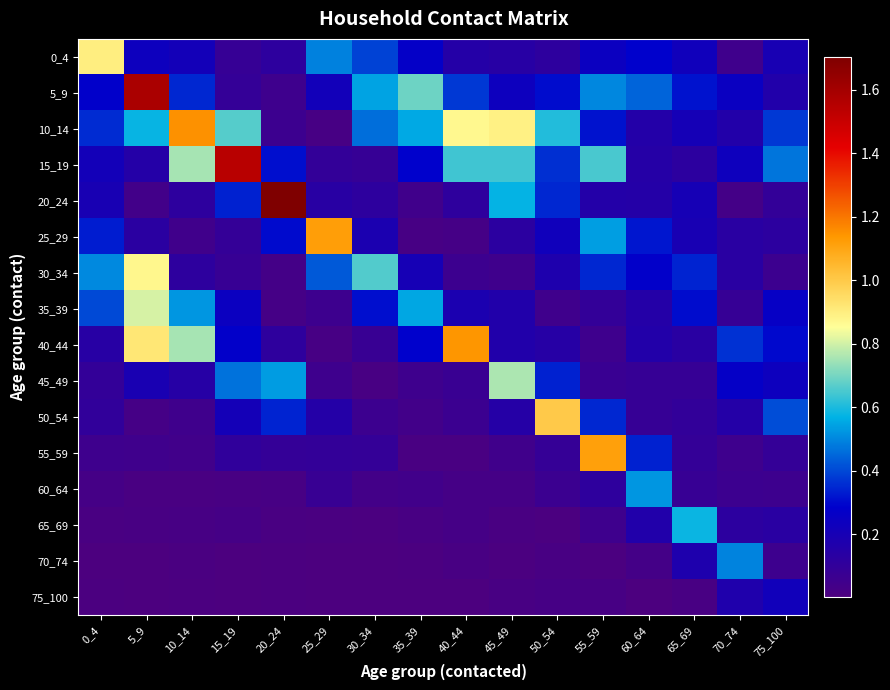

Reading left to right, transcribe all the data shown in this chart.

0_4: 0_4=0.9	5_9=0.2	10_14=0.2	15_19=0.1	20_24=0.1	25_29=0.5	30_34=0.4	35_39=0.3	40_44=0.2	45_49=0.1	50_54=0.1	55_59=0.2	60_64=0.3	65_69=0.2	70_74=0.0	75_100=0.2
5_9: 0_4=0.3	5_9=1.6	10_14=0.3	15_19=0.1	20_24=0.1	25_29=0.2	30_34=0.5	35_39=0.7	40_44=0.4	45_49=0.2	50_54=0.3	55_59=0.5	60_64=0.4	65_69=0.3	70_74=0.2	75_100=0.2
10_14: 0_4=0.4	5_9=0.6	10_14=1.1	15_19=0.7	20_24=0.1	25_29=0.0	30_34=0.5	35_39=0.6	40_44=0.9	45_49=0.9	50_54=0.6	55_59=0.3	60_64=0.2	65_69=0.2	70_74=0.2	75_100=0.4
15_19: 0_4=0.2	5_9=0.2	10_14=0.8	15_19=1.5	20_24=0.3	25_29=0.1	30_34=0.1	35_39=0.3	40_44=0.6	45_49=0.6	50_54=0.4	55_59=0.7	60_64=0.1	65_69=0.1	70_74=0.2	75_100=0.5
20_24: 0_4=0.2	5_9=0.0	10_14=0.1	15_19=0.3	20_24=1.7	25_29=0.1	30_34=0.1	35_39=0.0	40_44=0.1	45_49=0.6	50_54=0.3	55_59=0.2	60_64=0.1	65_69=0.2	70_74=0.0	75_100=0.1
25_29: 0_4=0.3	5_9=0.1	10_14=0.0	15_19=0.1	20_24=0.3	25_29=1.1	30_34=0.2	35_39=0.0	40_44=0.0	45_49=0.1	50_54=0.2	55_59=0.5	60_64=0.3	65_69=0.2	70_74=0.1	75_100=0.1
30_34: 0_4=0.5	5_9=0.9	10_14=0.1	15_19=0.1	20_24=0.0	25_29=0.4	30_34=0.7	35_39=0.2	40_44=0.1	45_49=0.1	50_54=0.2	55_59=0.3	60_64=0.3	65_69=0.3	70_74=0.1	75_100=0.1
35_39: 0_4=0.4	5_9=0.8	10_14=0.5	15_19=0.2	20_24=0.0	25_29=0.1	30_34=0.3	35_39=0.6	40_44=0.2	45_49=0.2	50_54=0.1	55_59=0.1	60_64=0.1	65_69=0.3	70_74=0.1	75_100=0.3
40_44: 0_4=0.1	5_9=0.9	10_14=0.8	15_19=0.3	20_24=0.1	25_29=0.0	30_34=0.1	35_39=0.3	40_44=1.1	45_49=0.2	50_54=0.1	55_59=0.1	60_64=0.2	65_69=0.1	70_74=0.4	75_100=0.3
45_49: 0_4=0.1	5_9=0.2	10_14=0.1	15_19=0.5	20_24=0.5	25_29=0.1	30_34=0.0	35_39=0.1	40_44=0.1	45_49=0.8	50_54=0.3	55_59=0.1	60_64=0.1	65_69=0.1	70_74=0.3	75_100=0.2
50_54: 0_4=0.1	5_9=0.0	10_14=0.1	15_19=0.2	20_24=0.3	25_29=0.1	30_34=0.1	35_39=0.0	40_44=0.1	45_49=0.1	50_54=1.0	55_59=0.3	60_64=0.1	65_69=0.1	70_74=0.2	75_100=0.4
55_59: 0_4=0.1	5_9=0.0	10_14=0.0	15_19=0.1	20_24=0.1	25_29=0.1	30_34=0.1	35_39=0.0	40_44=0.0	45_49=0.0	50_54=0.1	55_59=1.1	60_64=0.3	65_69=0.1	70_74=0.1	75_100=0.1
60_64: 0_4=0.0	5_9=0.0	10_14=0.0	15_19=0.0	20_24=0.0	25_29=0.1	30_34=0.0	35_39=0.0	40_44=0.0	45_49=0.0	50_54=0.1	55_59=0.1	60_64=0.5	65_69=0.1	70_74=0.1	75_100=0.1
65_69: 0_4=0.0	5_9=0.0	10_14=0.0	15_19=0.0	20_24=0.0	25_29=0.0	30_34=0.0	35_39=0.0	40_44=0.0	45_49=0.0	50_54=0.0	55_59=0.1	60_64=0.2	65_69=0.6	70_74=0.1	75_100=0.1
70_74: 0_4=0.0	5_9=0.0	10_14=0.0	15_19=0.0	20_24=0.0	25_29=0.0	30_34=0.0	35_39=0.0	40_44=0.0	45_49=0.0	50_54=0.0	55_59=0.0	60_64=0.0	65_69=0.2	70_74=0.5	75_100=0.1
75_100: 0_4=0.0	5_9=0.0	10_14=0.0	15_19=0.0	20_24=0.0	25_29=0.0	30_34=0.0	35_39=0.0	40_44=0.0	45_49=0.0	50_54=0.0	55_59=0.0	60_64=0.0	65_69=0.0	70_74=0.2	75_100=0.2